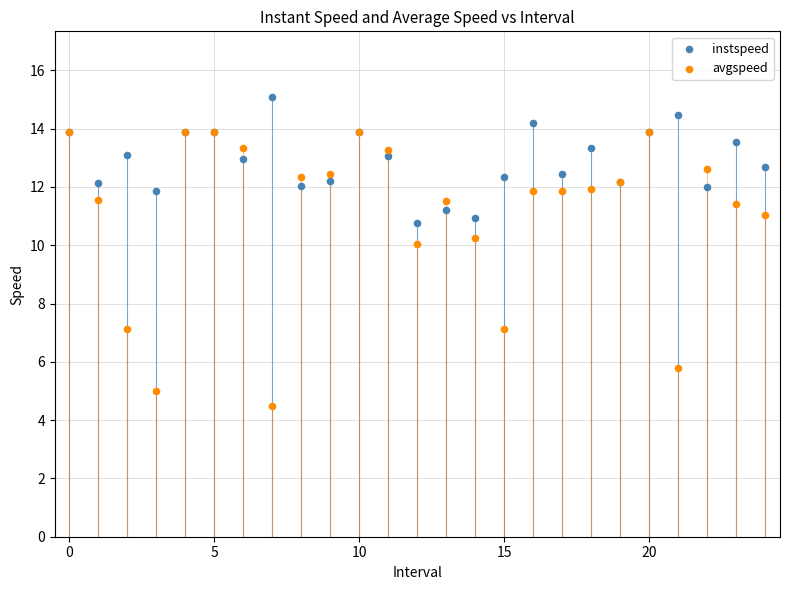

Which series reaches the maximum Y coordinate?

instspeed